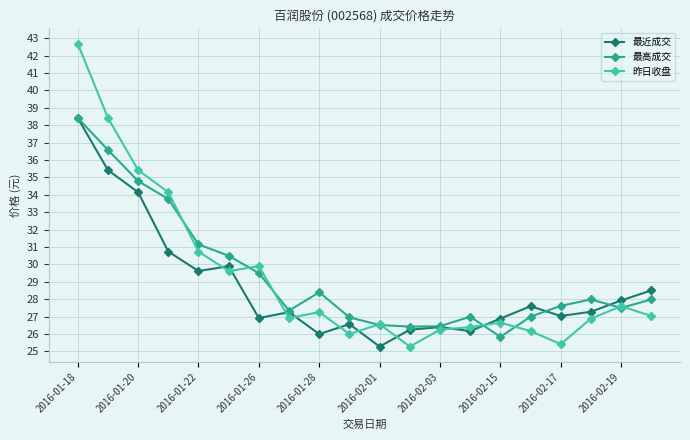

How many data points does each series have?

20